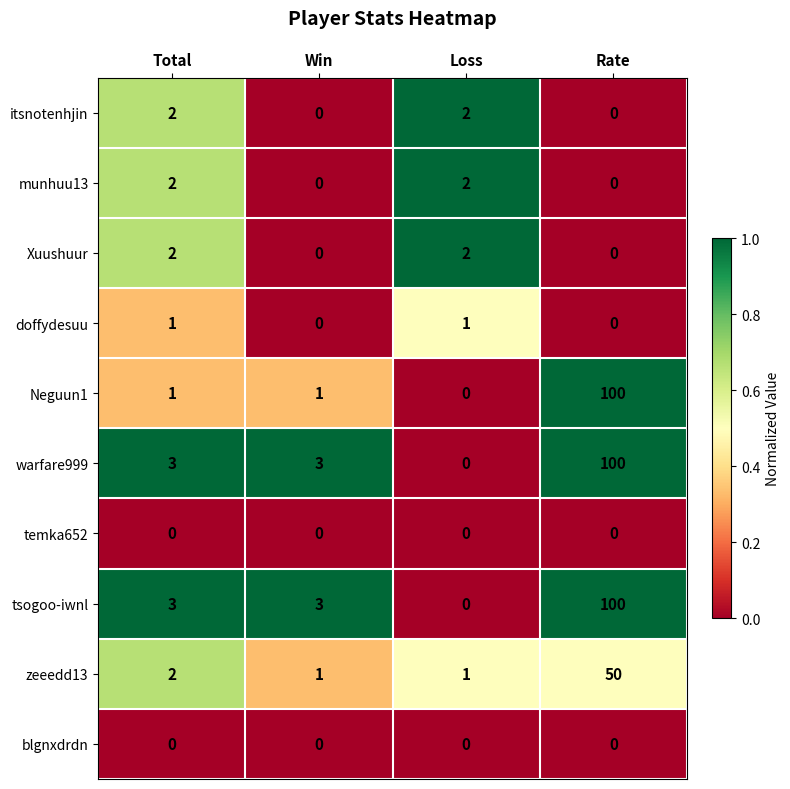

What is the spread (max minus min) of values at Win?

3